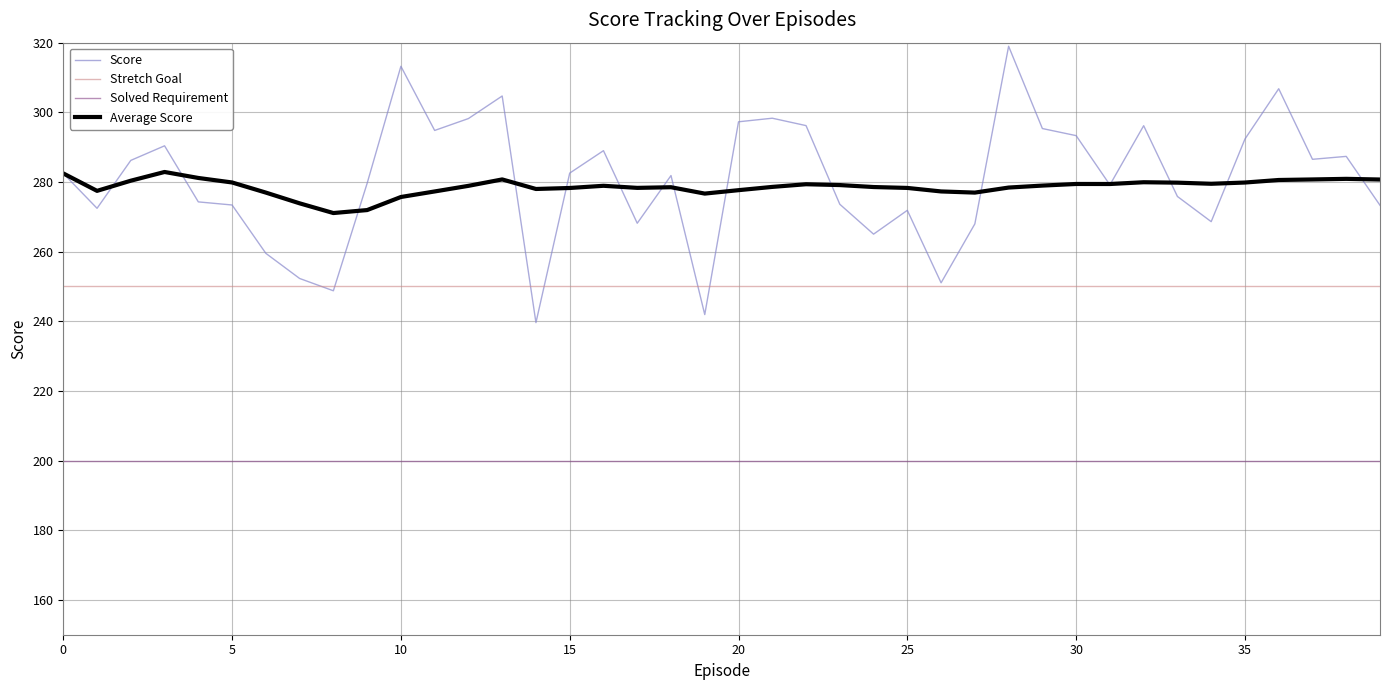

What is the maximum value for Solved Requirement?

200.0